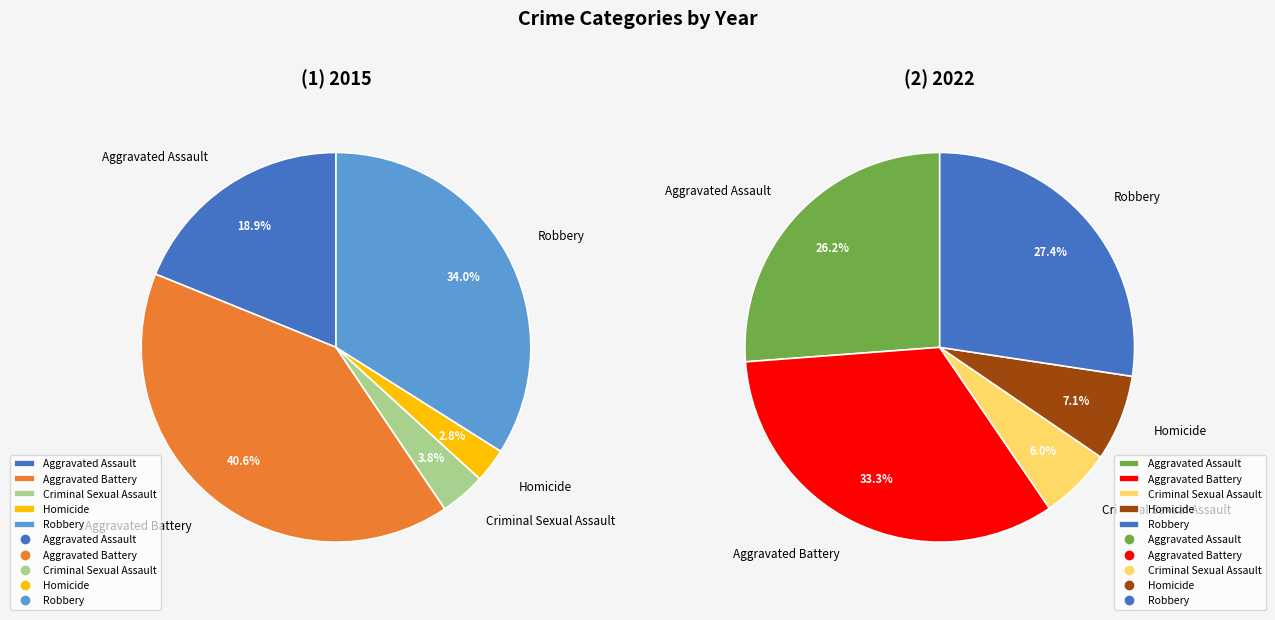

At Aggravated Assault, list the series in order from largest to smallest.

2022, 2015